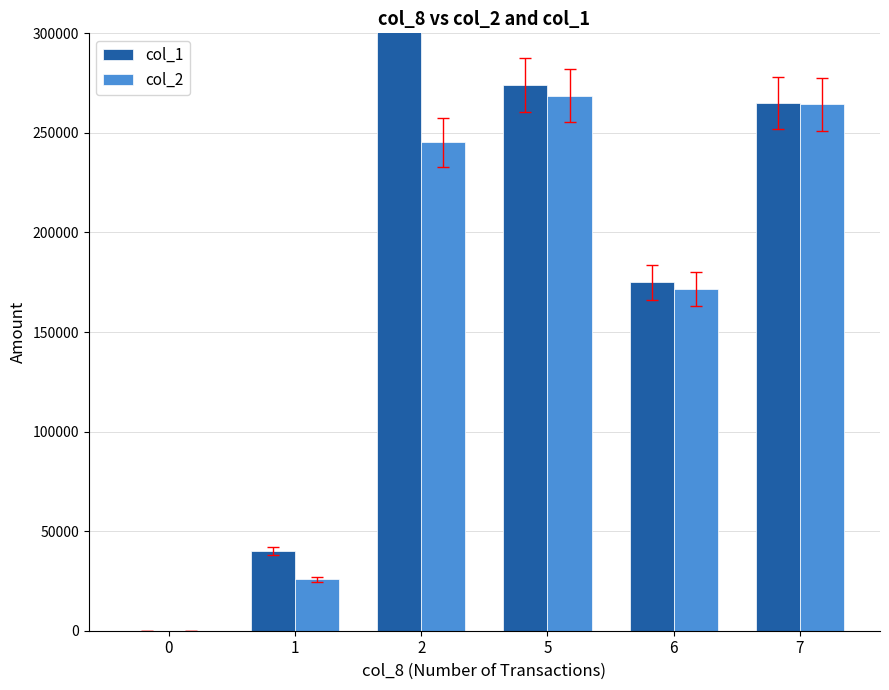

What is the average value of the col_2 series?

162602